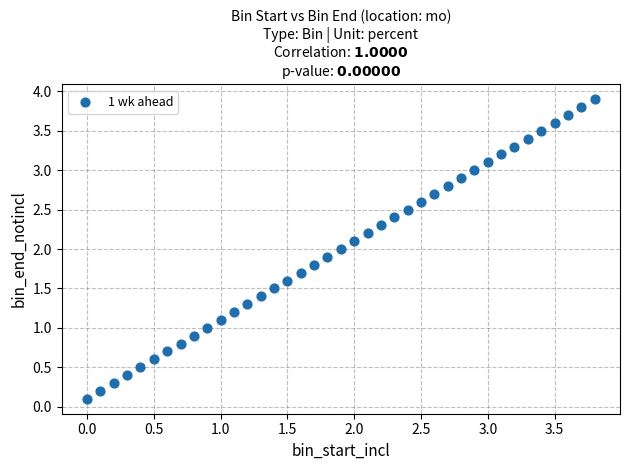

What is the range of Y values (max minus min)?

3.8